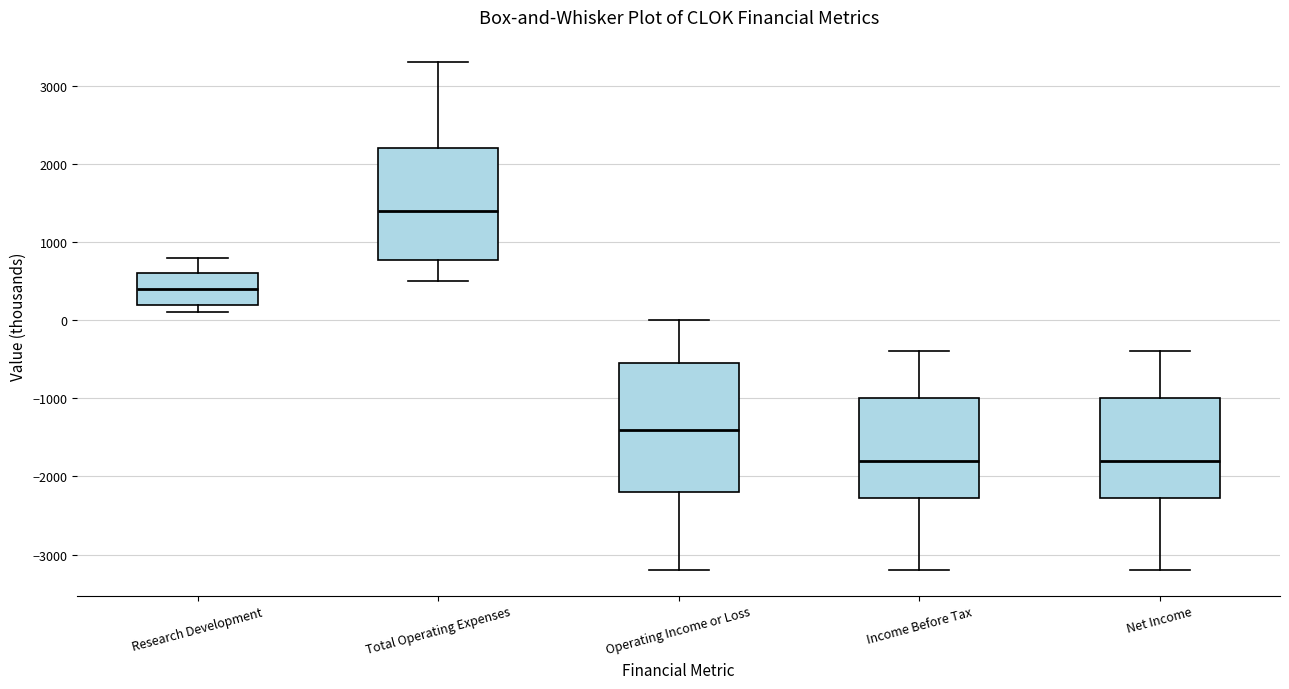

Which box is the tallest, from its lower edge to its upper edge?

Operating Income or Loss